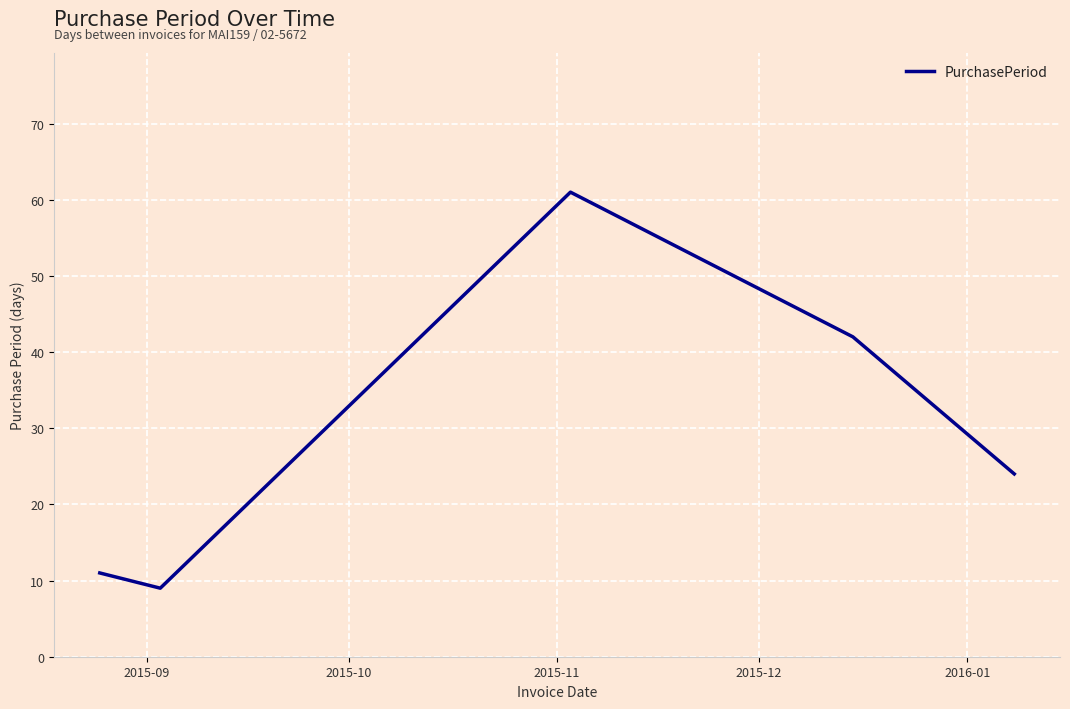

True or false: the data has more than 2 interior local peaks.

False